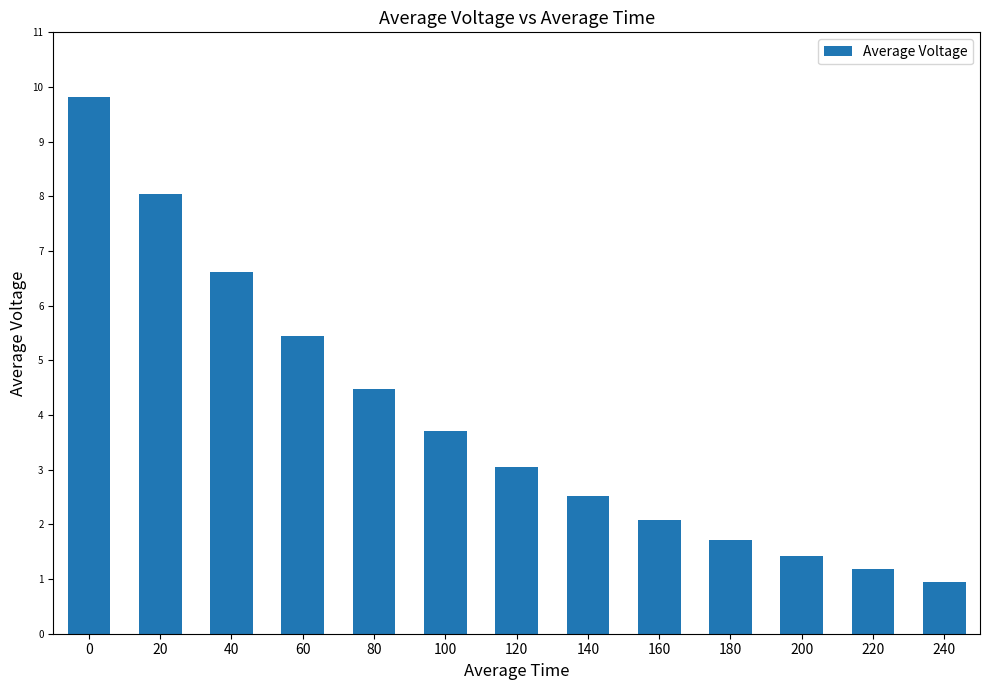

Does the chart contain stacked bars?

No